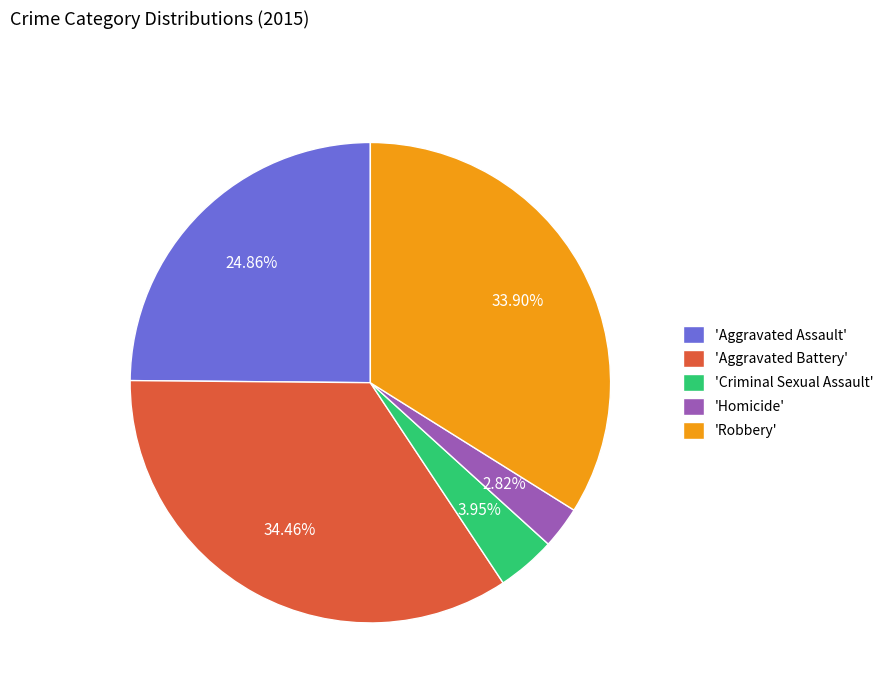

Is the sum of 'Aggravated Battery' and 'Criminal Sexual Assault' greater than half?

No